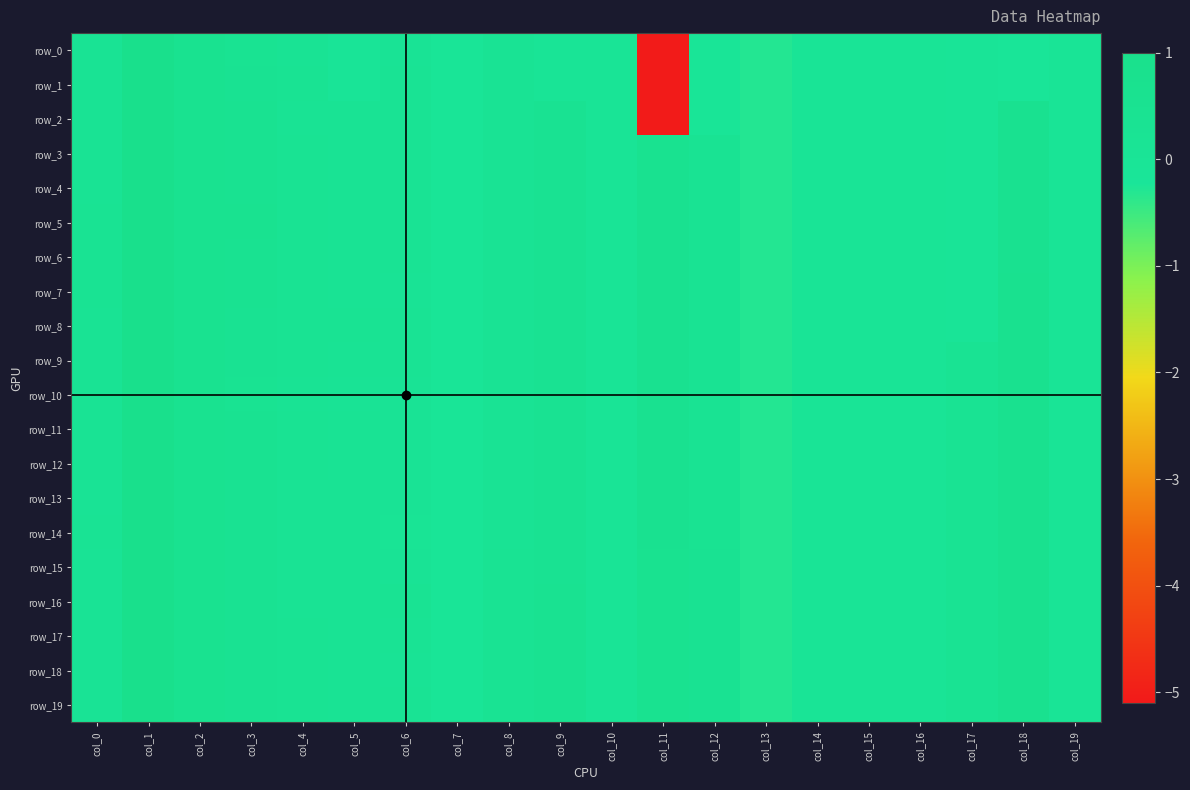

Which category has the highest value in the row_14 series?

col_1